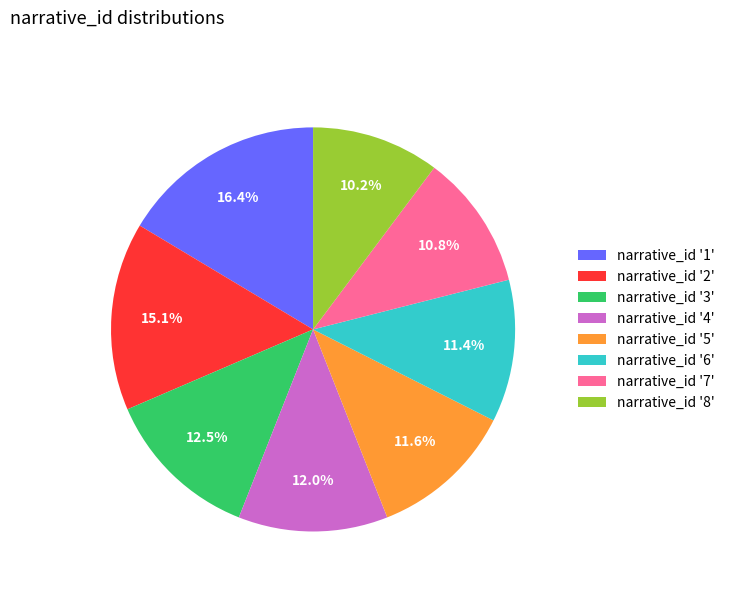

Which category has the biggest portion of the pie?

narrative_id '1'